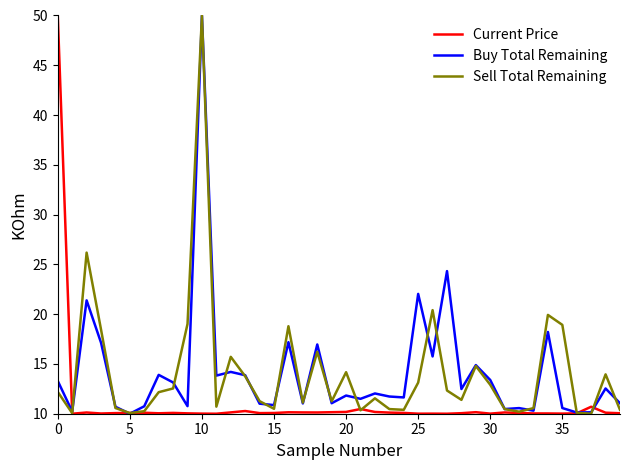

What is the lowest value of the Sell Total Remaining series?

10.0